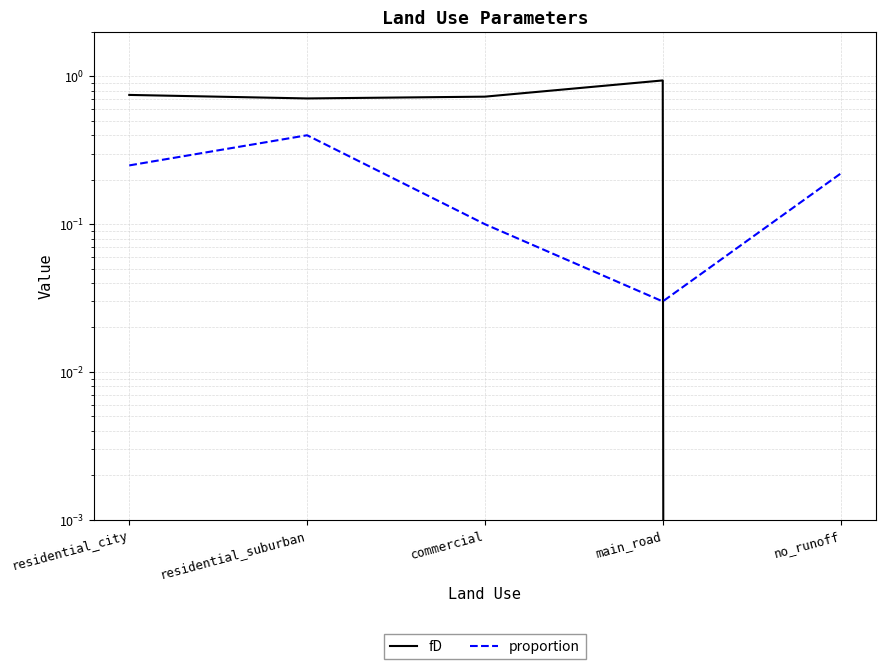

What are all the series names shown in the legend?

fD, proportion